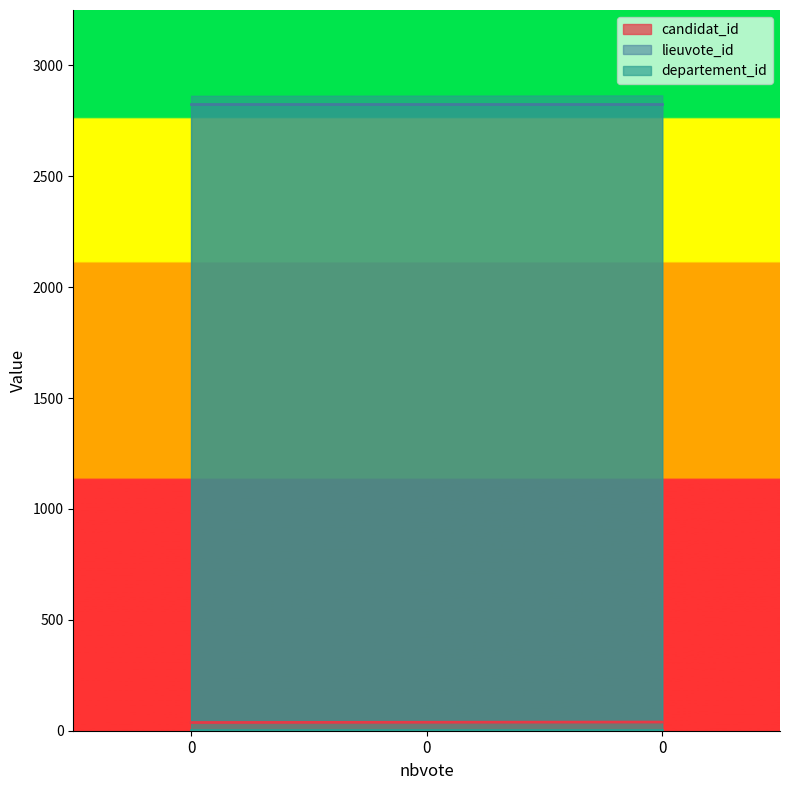

What is the value of the candidat_id point at the 2nd from the left?

37